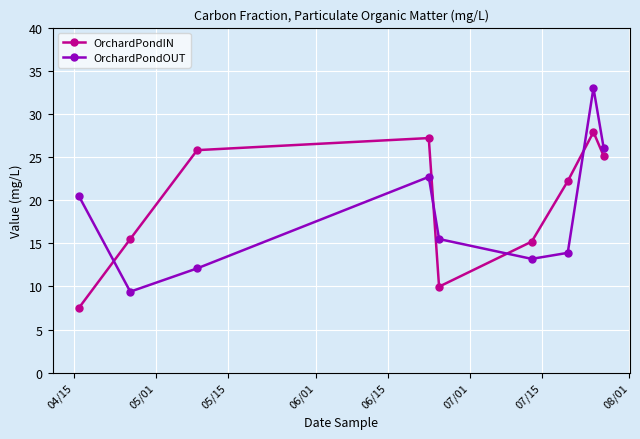

Which series ends up on top after the final intersection of OrchardPondOUT and OrchardPondIN?

OrchardPondOUT